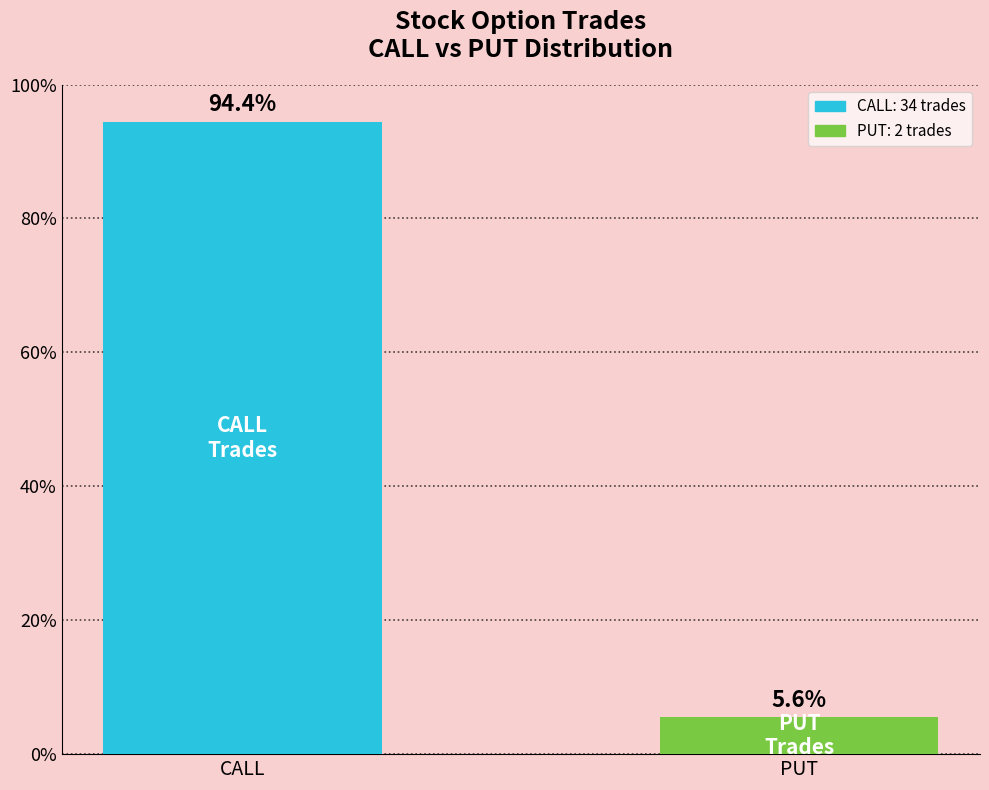

The value at CALL is 30.3. True or false?

False